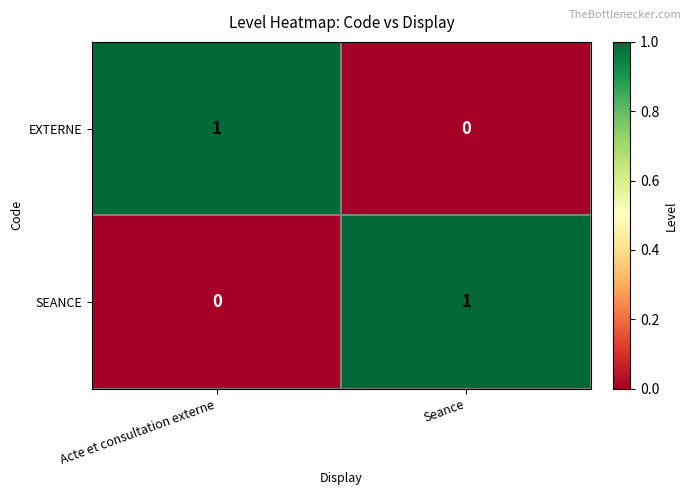

Is it true that SEANCE equals 0 at Acte et consultation externe?

True